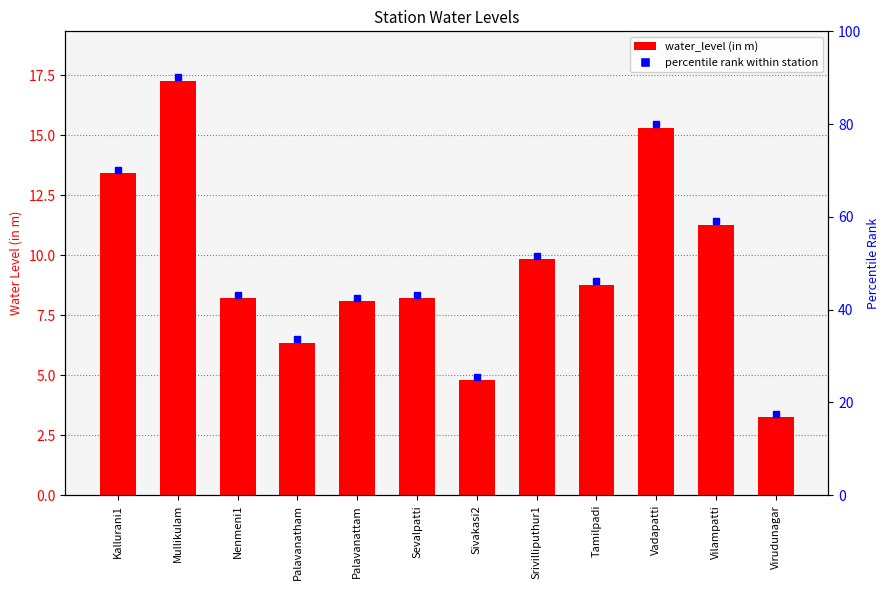

At which category does the chart reach its peak across all series?

Mullikulam